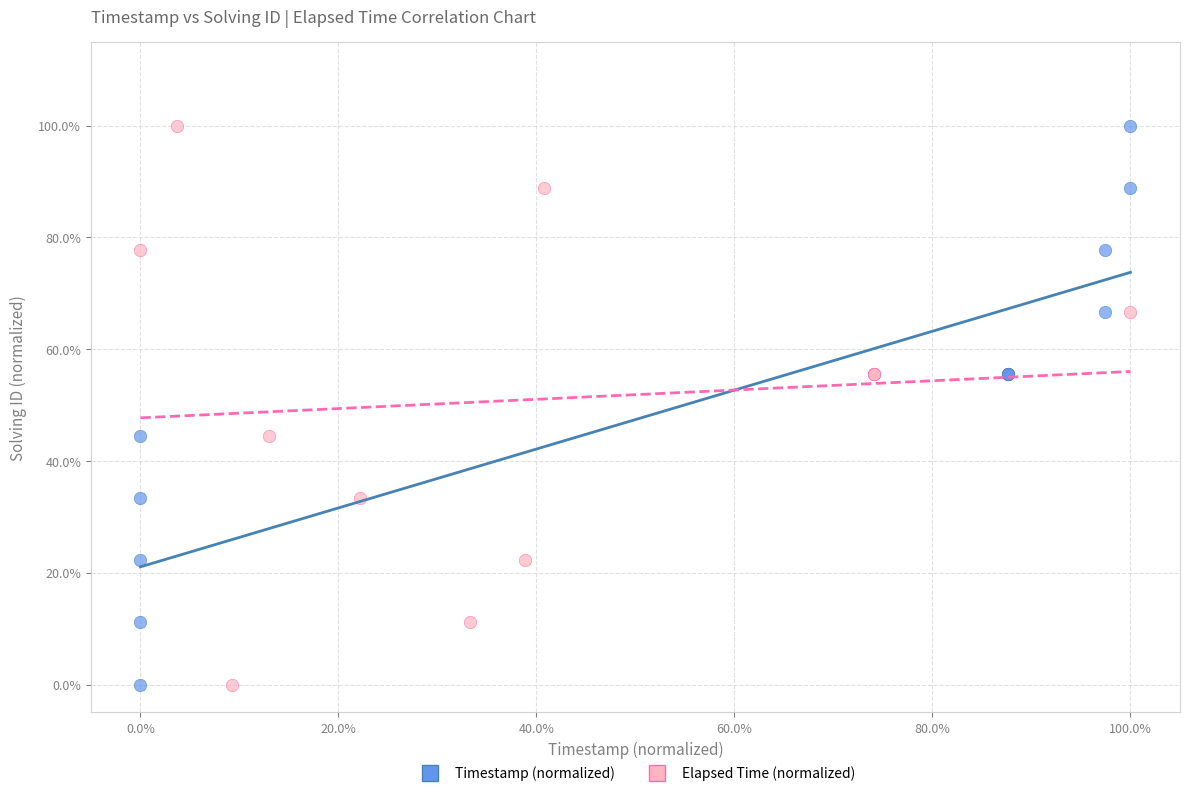

What are all the series names shown in the legend?

Timestamp (normalized), Elapsed Time (normalized)